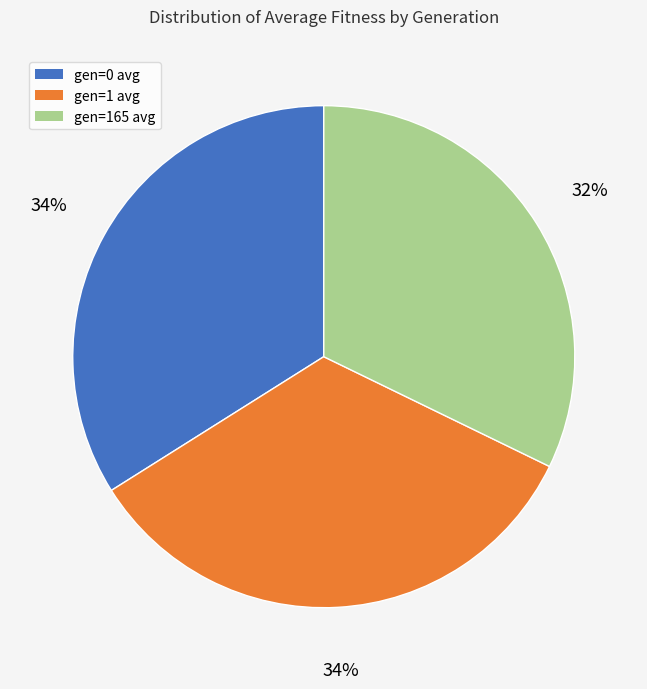

How many slices are in this pie chart?

3